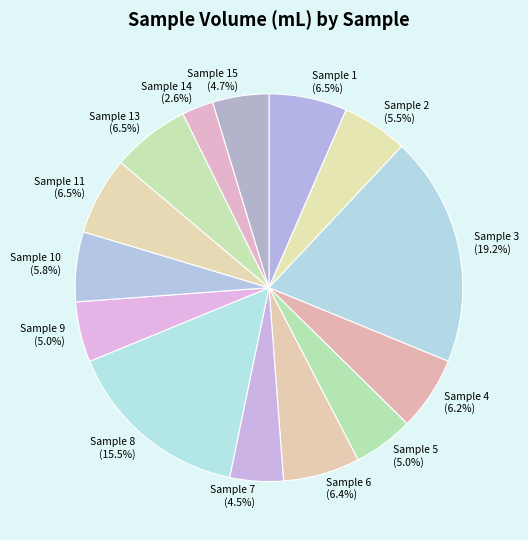

To the nearest percent, what portion does Sample 3 represent?

19%